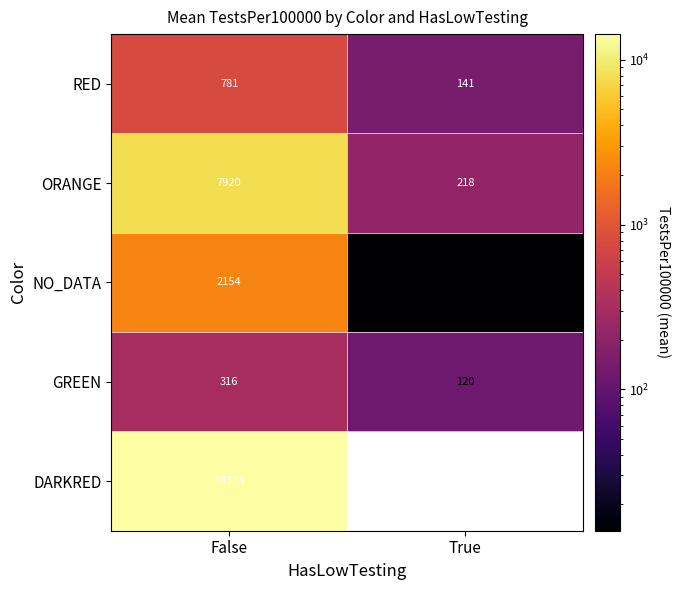

Rank the categories by RED value from lowest to highest.

True, False